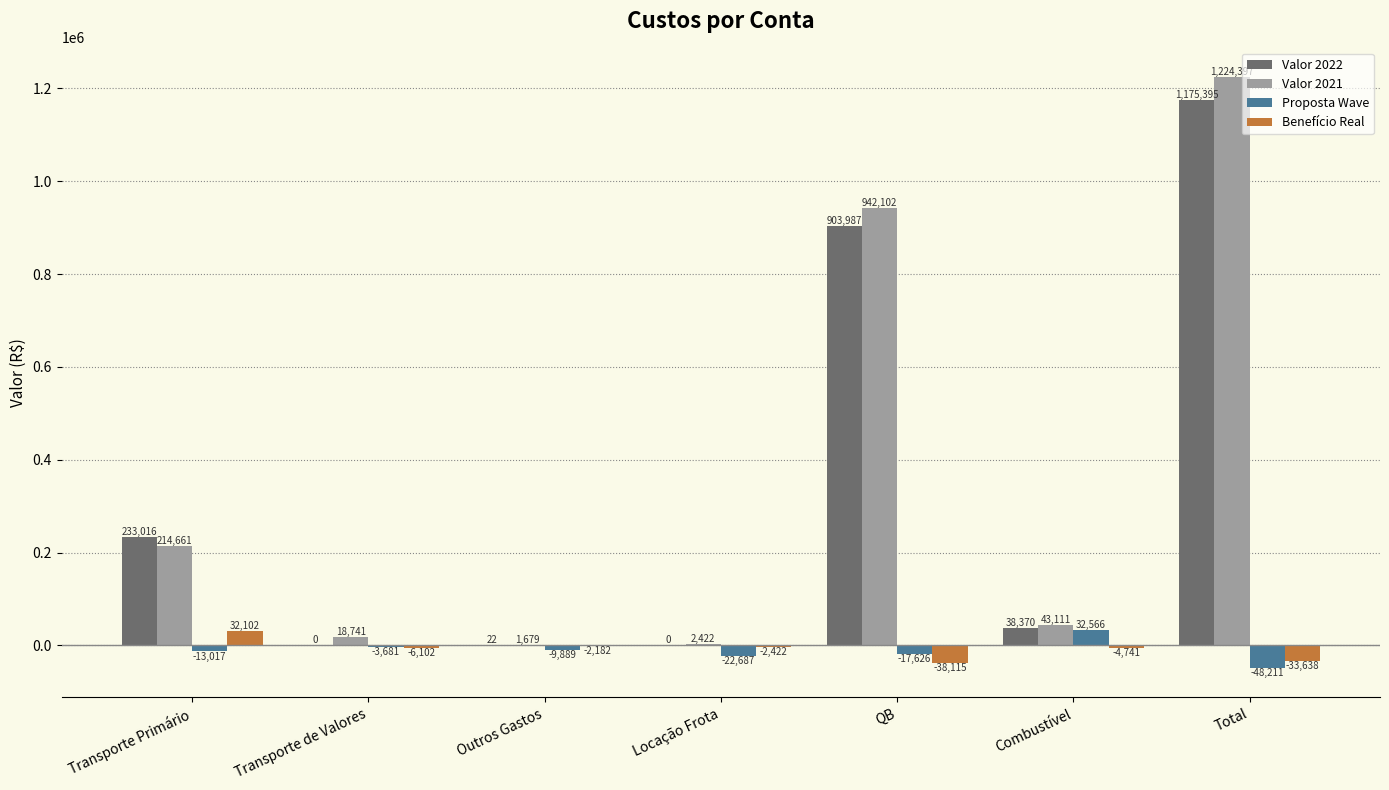

The Valor 2022 series shows 1562221.9 at QB. True or false?

False